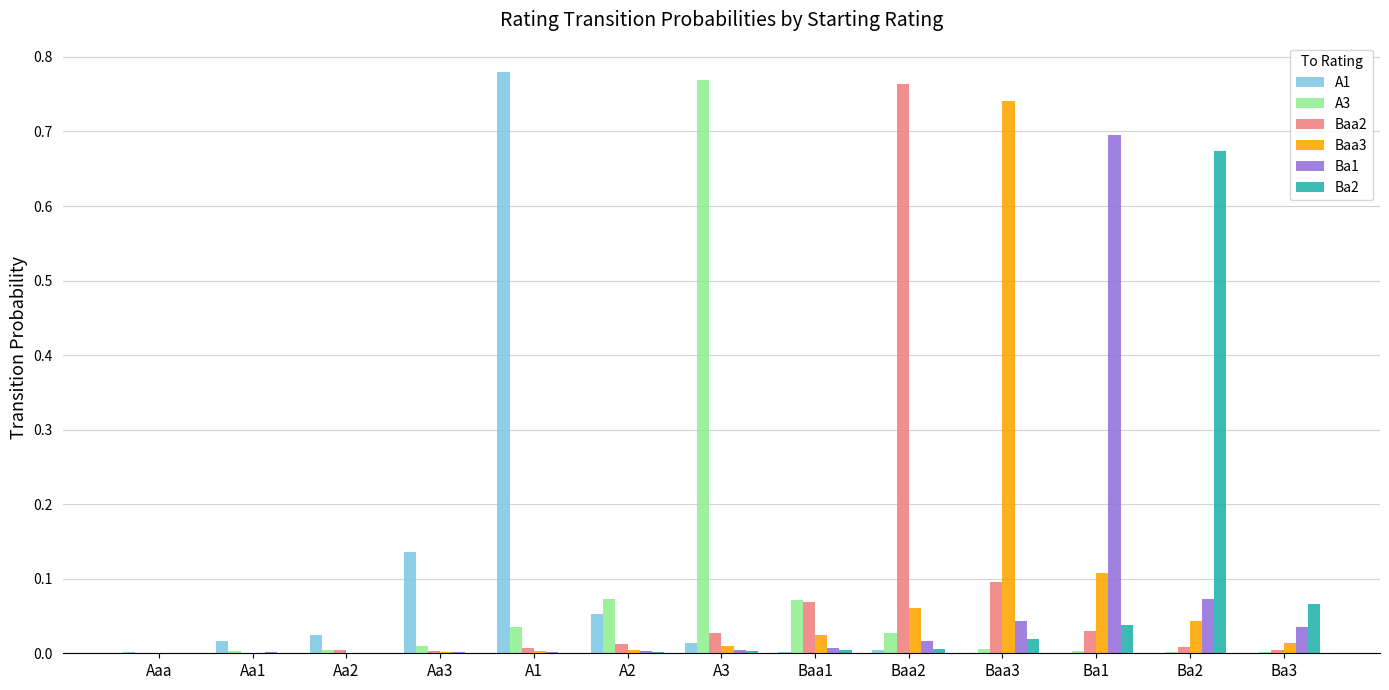

What are all the series names shown in the legend?

A1, A3, Baa2, Baa3, Ba1, Ba2